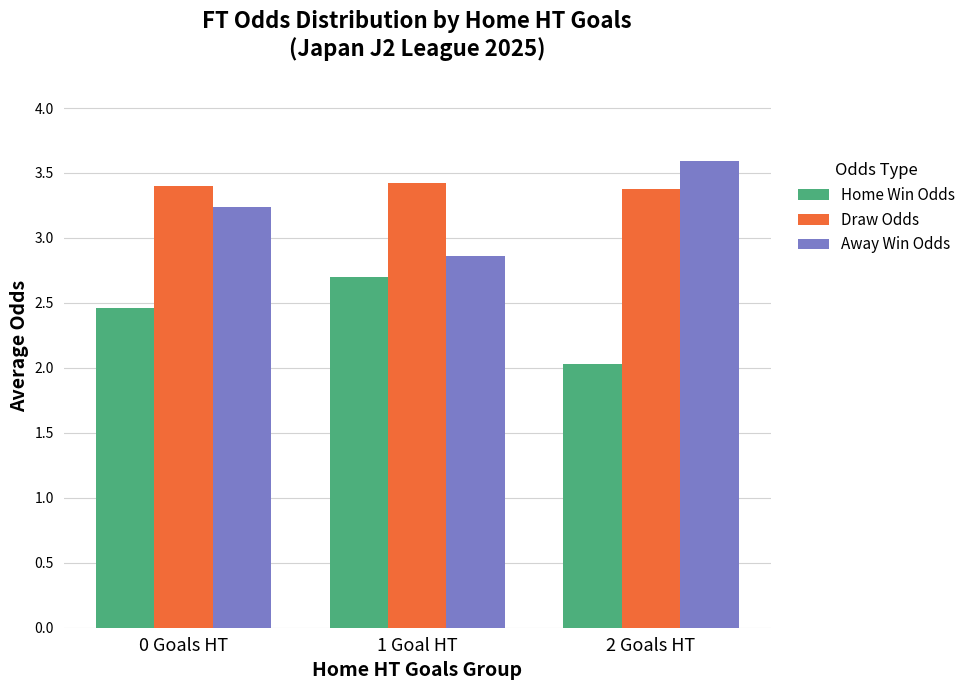

What are all the series names shown in the legend?

Home Win Odds, Draw Odds, Away Win Odds